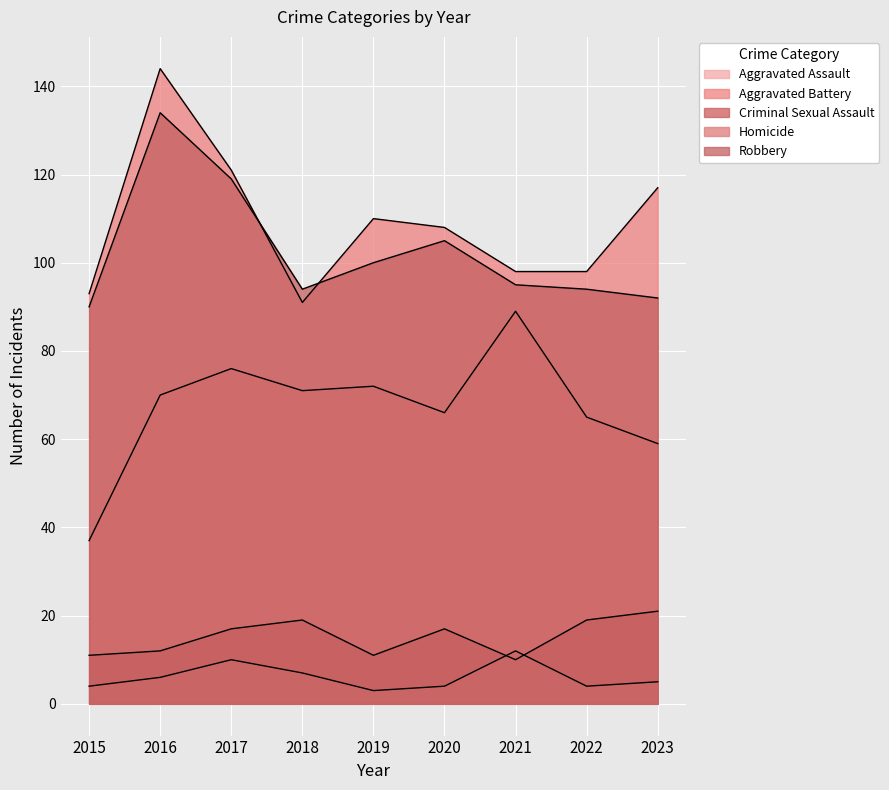

Which has a higher value, 2021 or 2019?

2021